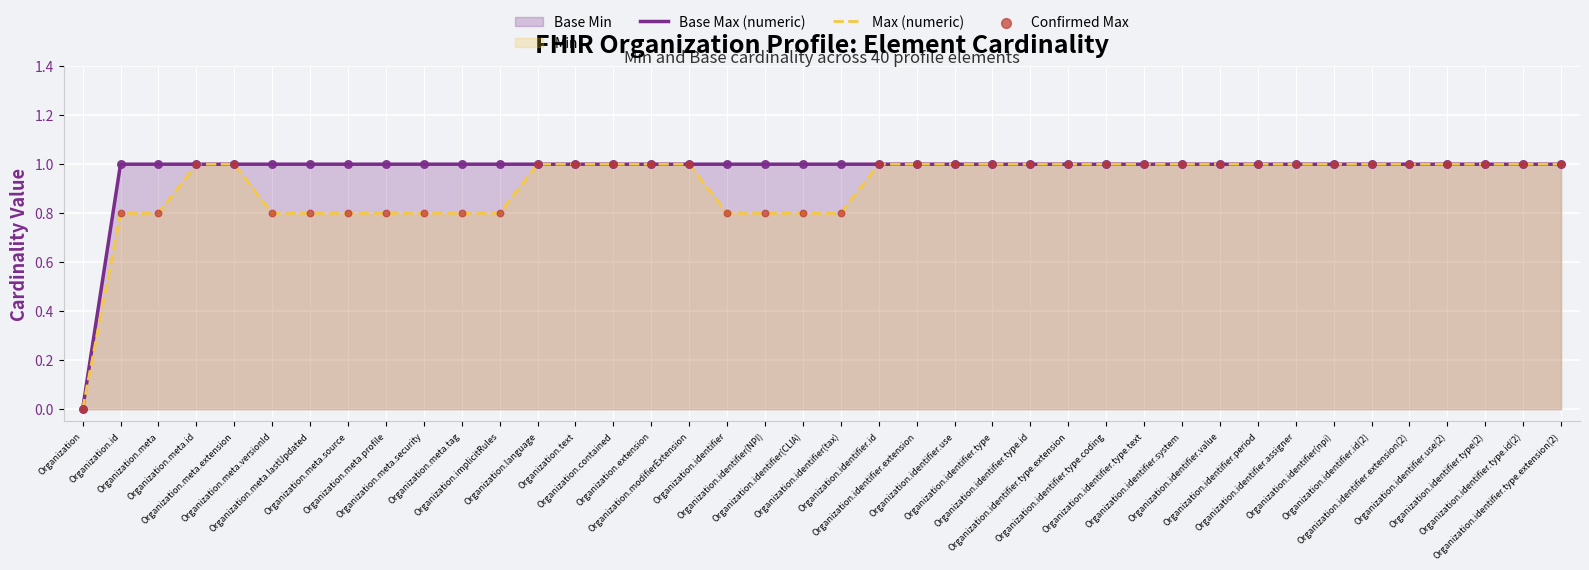

At how many categories does at least one series exceed 0?

39